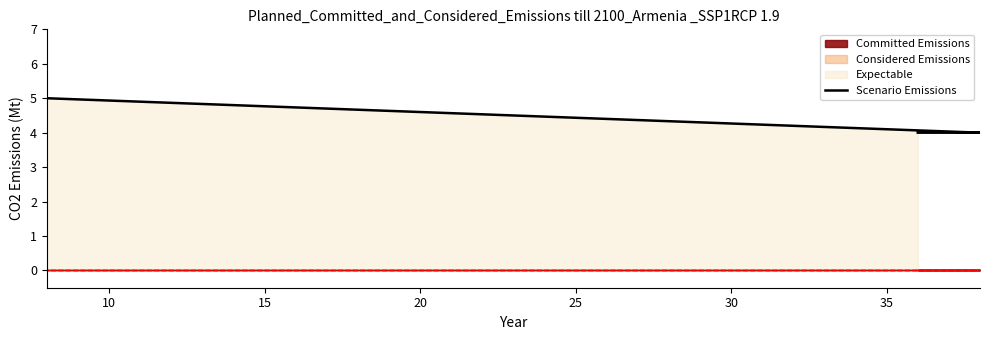

The chart shows a value of 3 at 20. True or false?

False